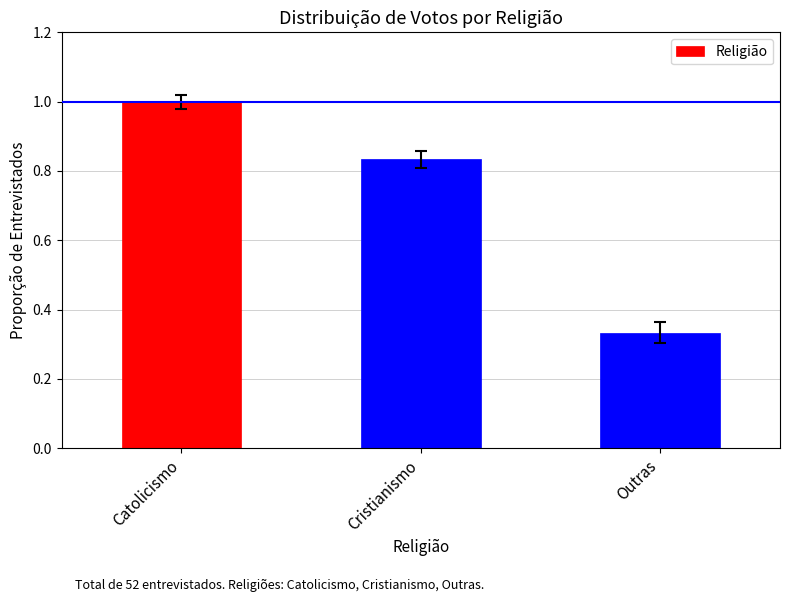

List the labels in order of value, largest first.

Catolicismo, Cristianismo, Outras